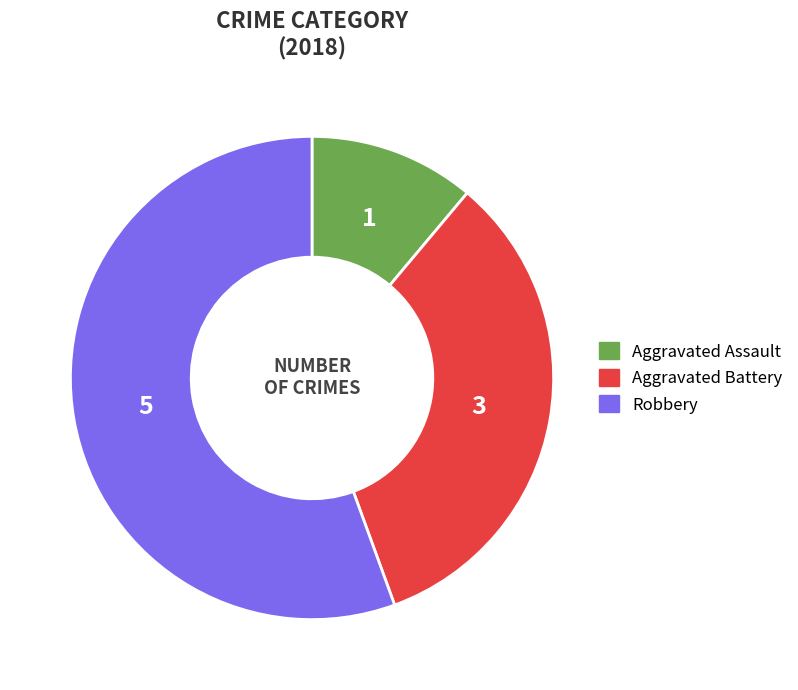

Does any single category account for the majority?

Yes